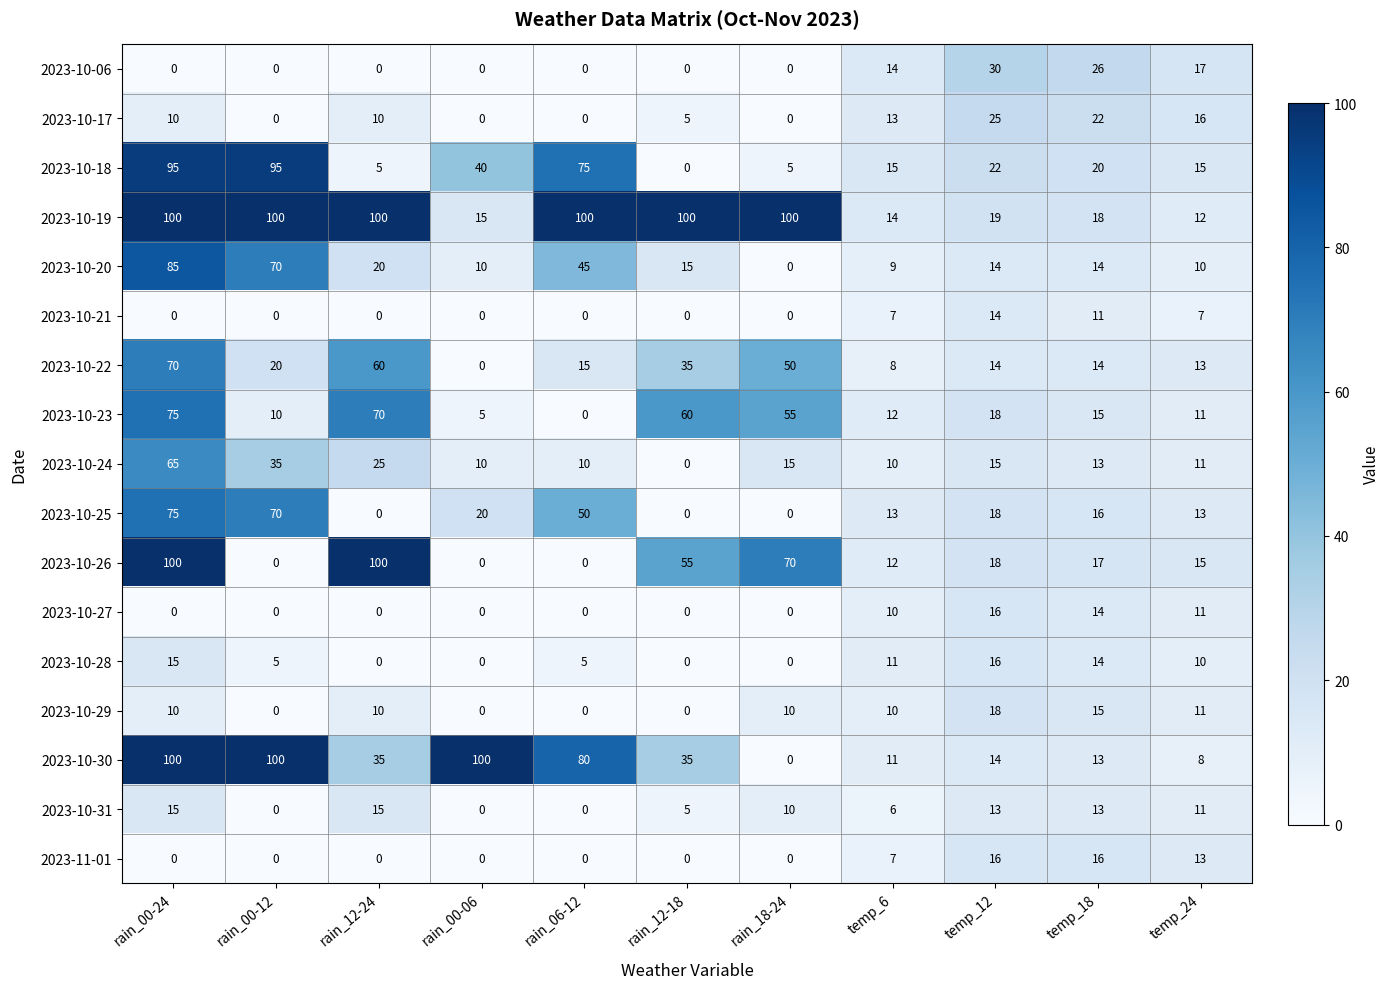

The 2023-10-22 series shows 46 at rain_12-18. True or false?

False